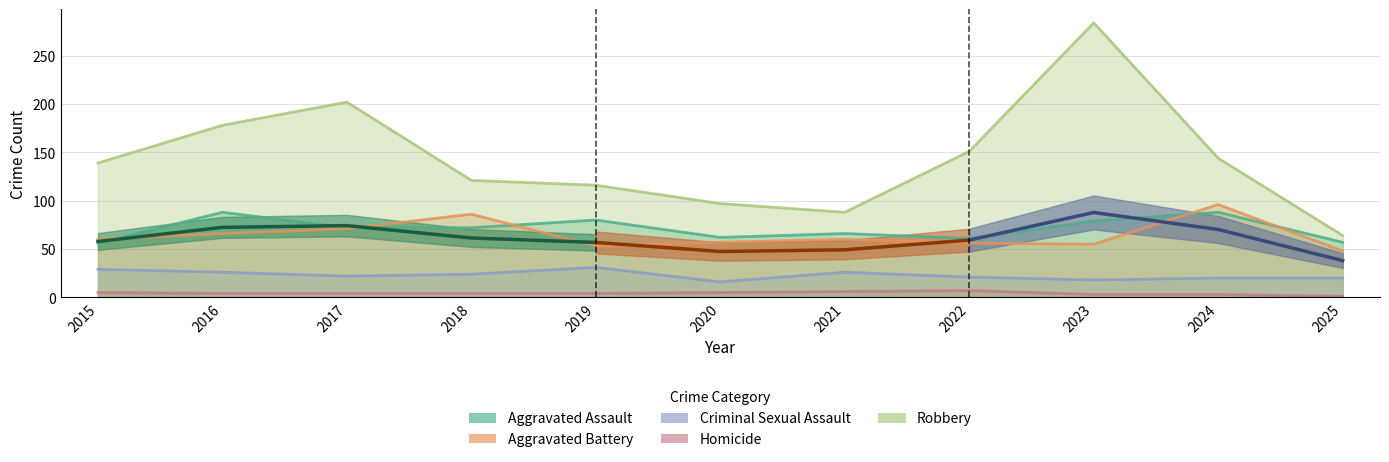

Between 2021 and 2023, which series saw the biggest shift?

Robbery